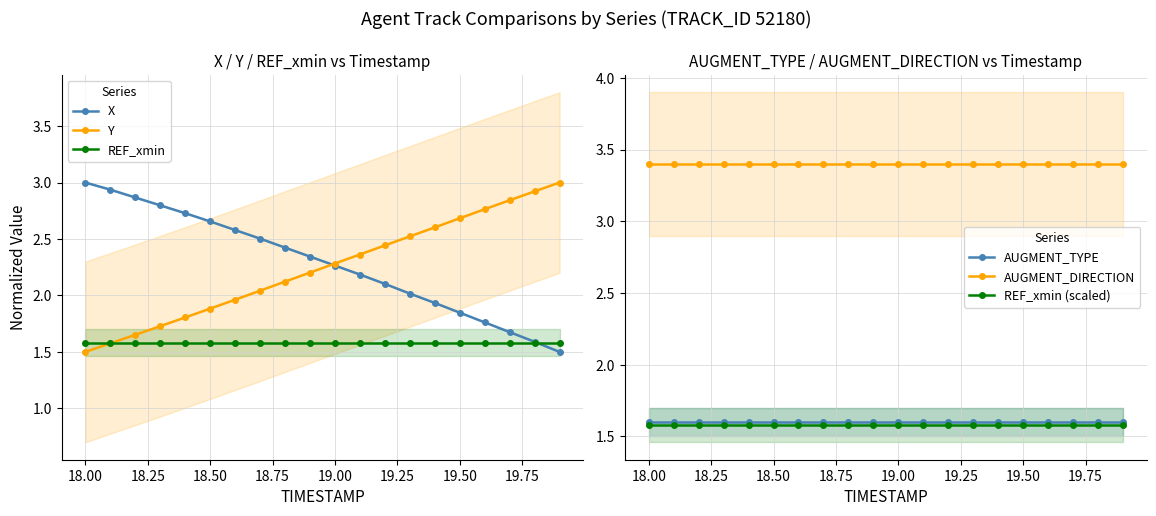

After their last crossing, which series has the higher values: REF_xmin (scaled) or Y?

Y